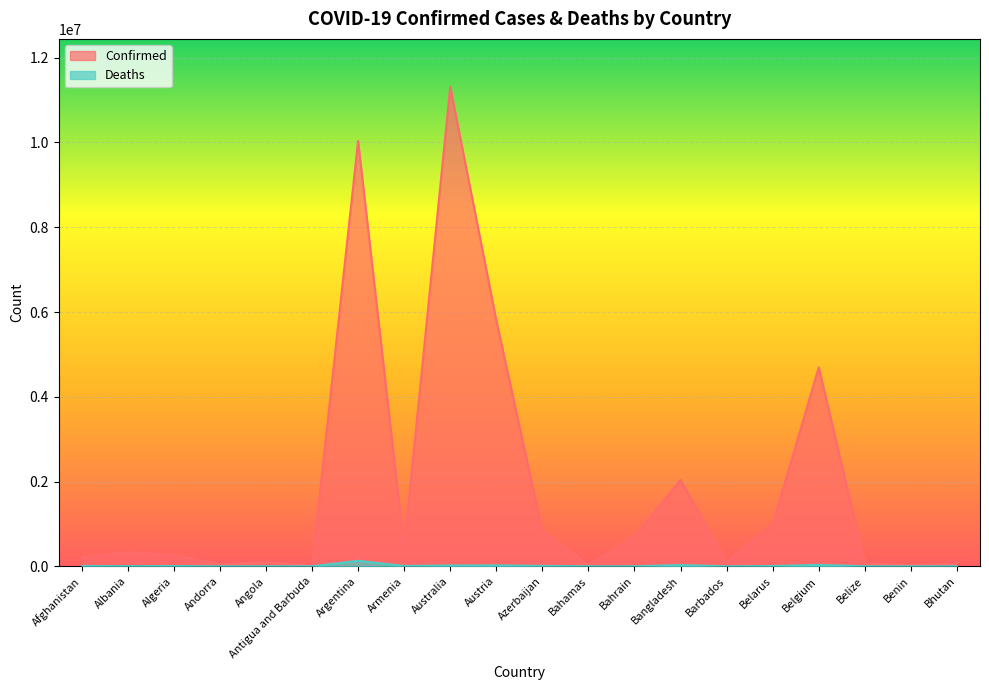

In Deaths, how many points are lower than both neighbors (excluding endpoints)?

6